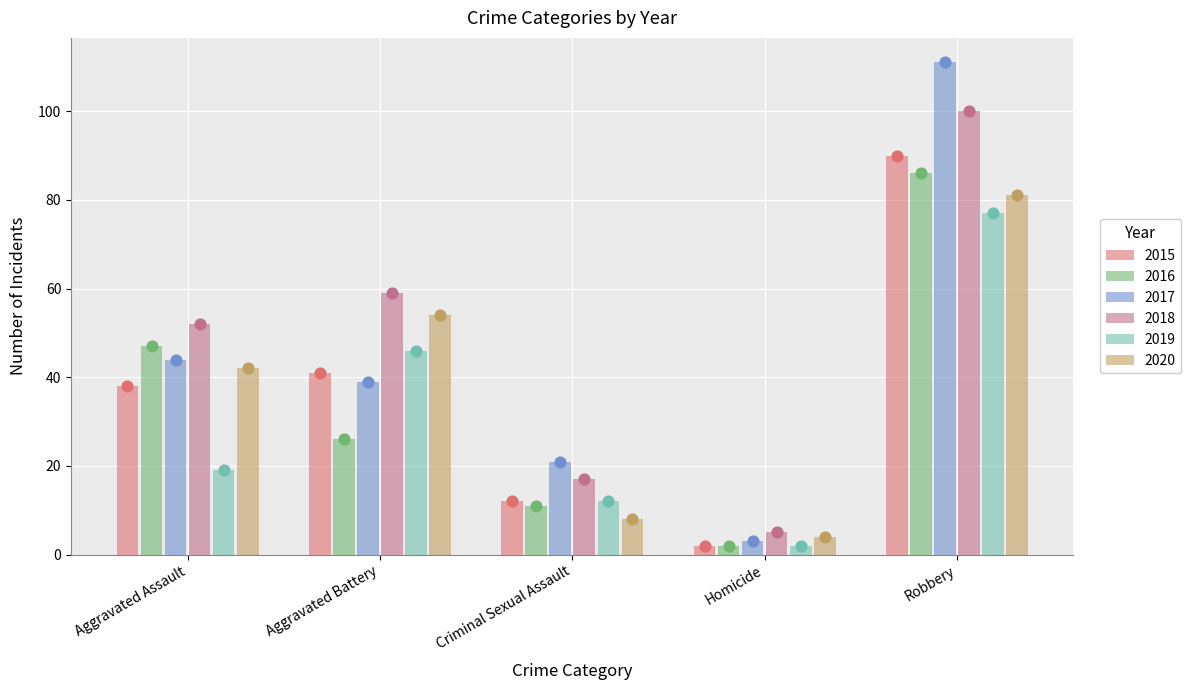

At which category is the sum across all series the highest?

Robbery